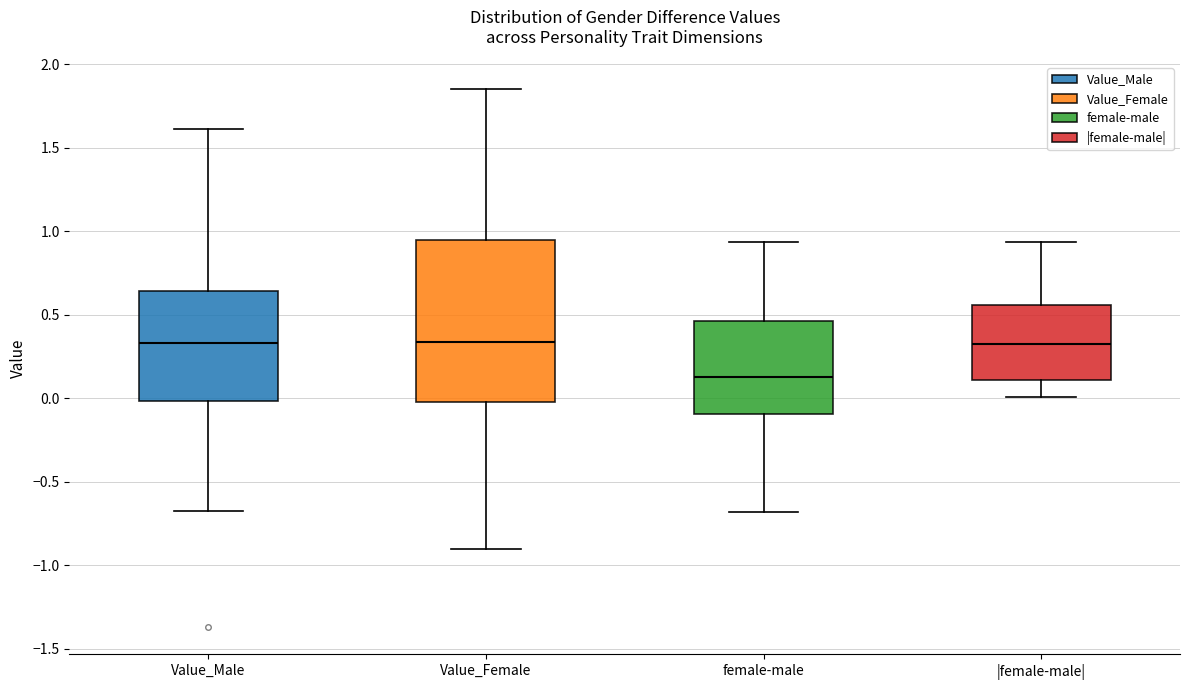

Which box has the lowest median line?

female-male